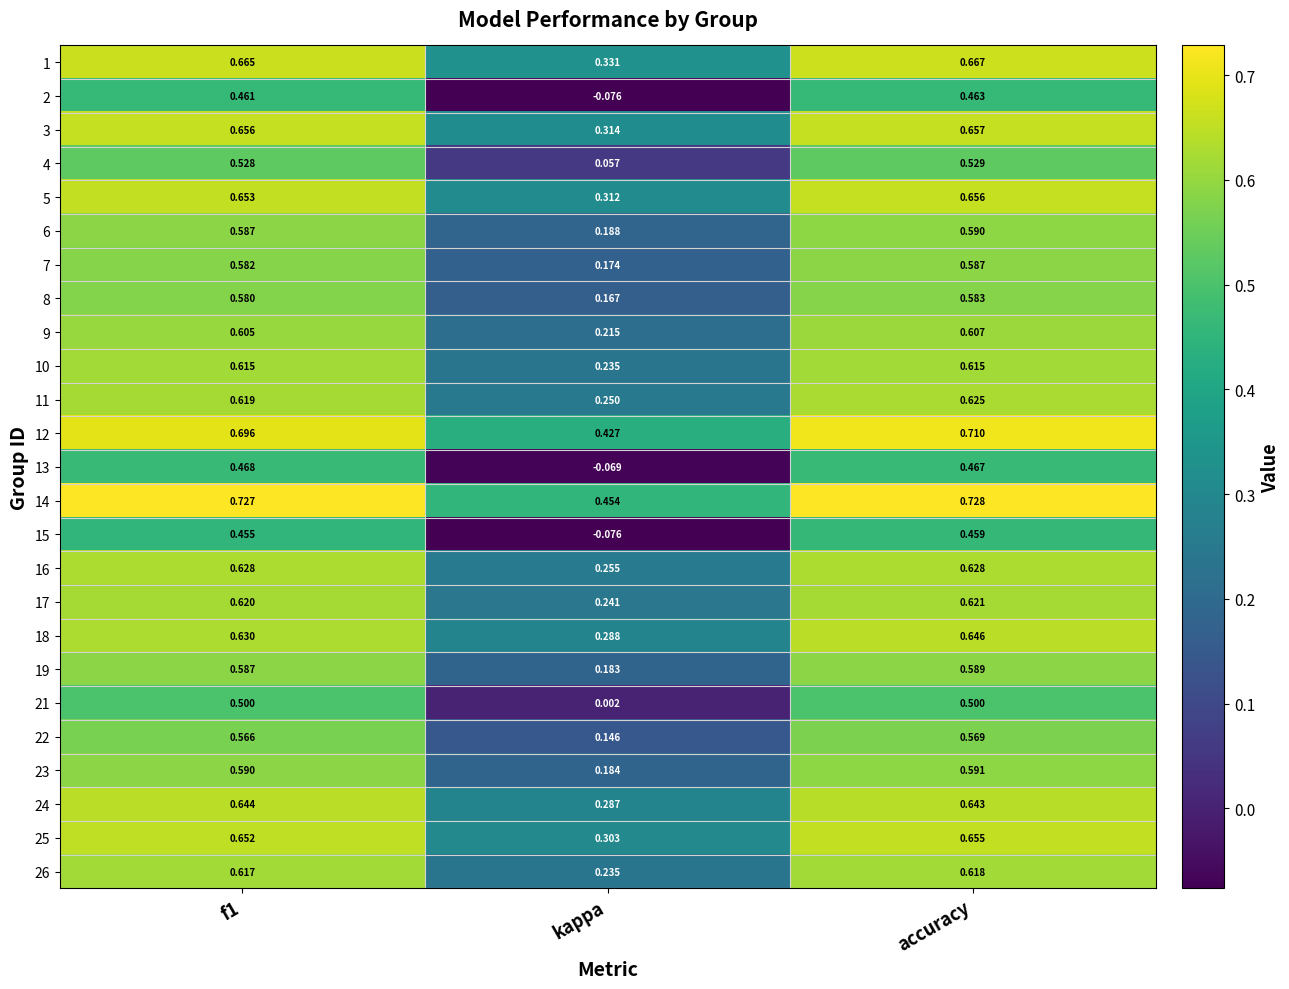

At which label is 4 closest to 0?

kappa